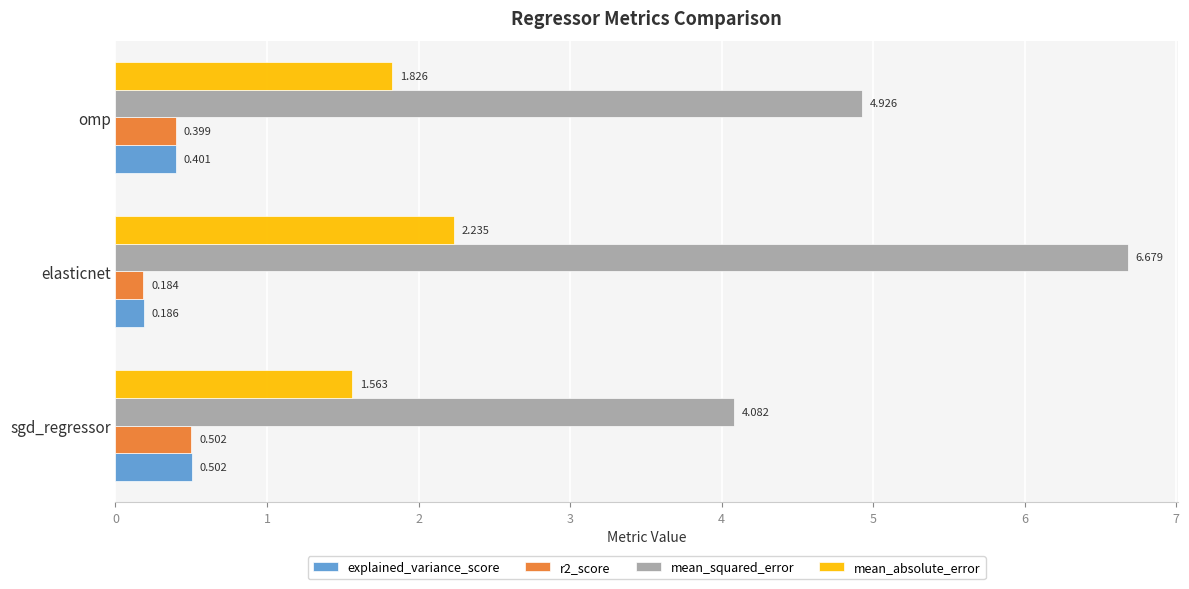

List the labels in order of r2_score value, smallest first.

elasticnet, omp, sgd_regressor